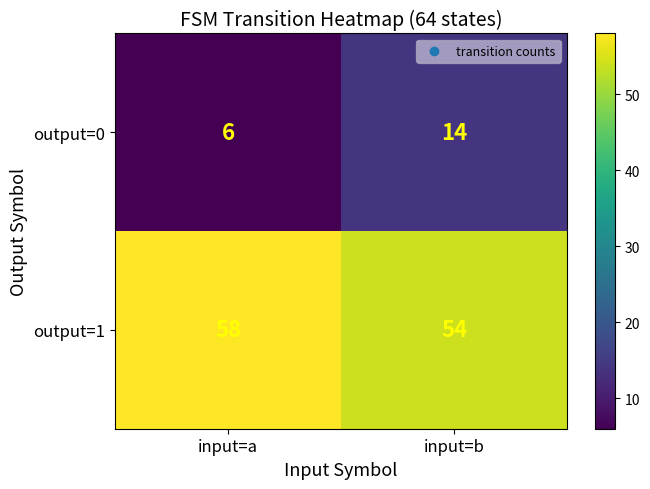

Reading left to right, list all the values displayed in this chart.

output=0: 6	14
output=1: 58	54